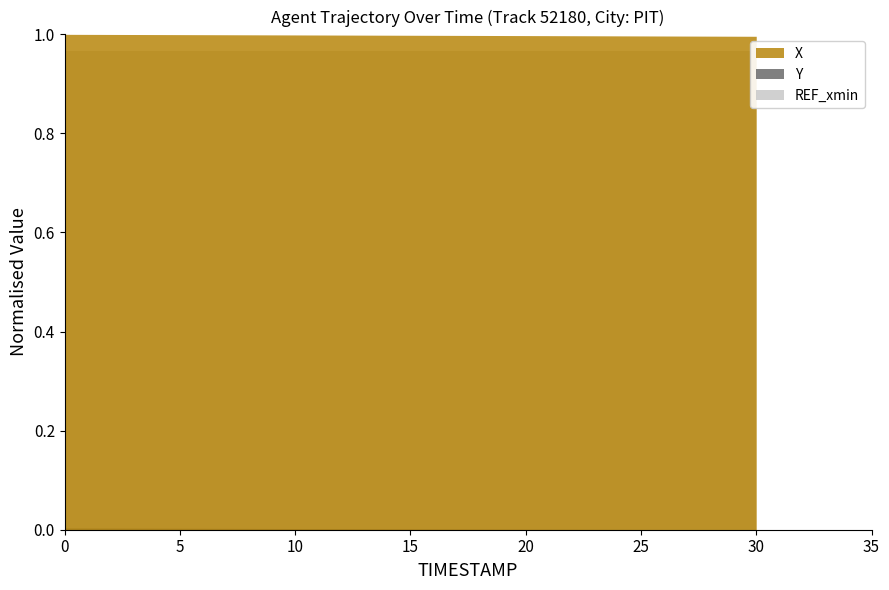

The Y series shows 795.7 at 24.3. True or false?

False